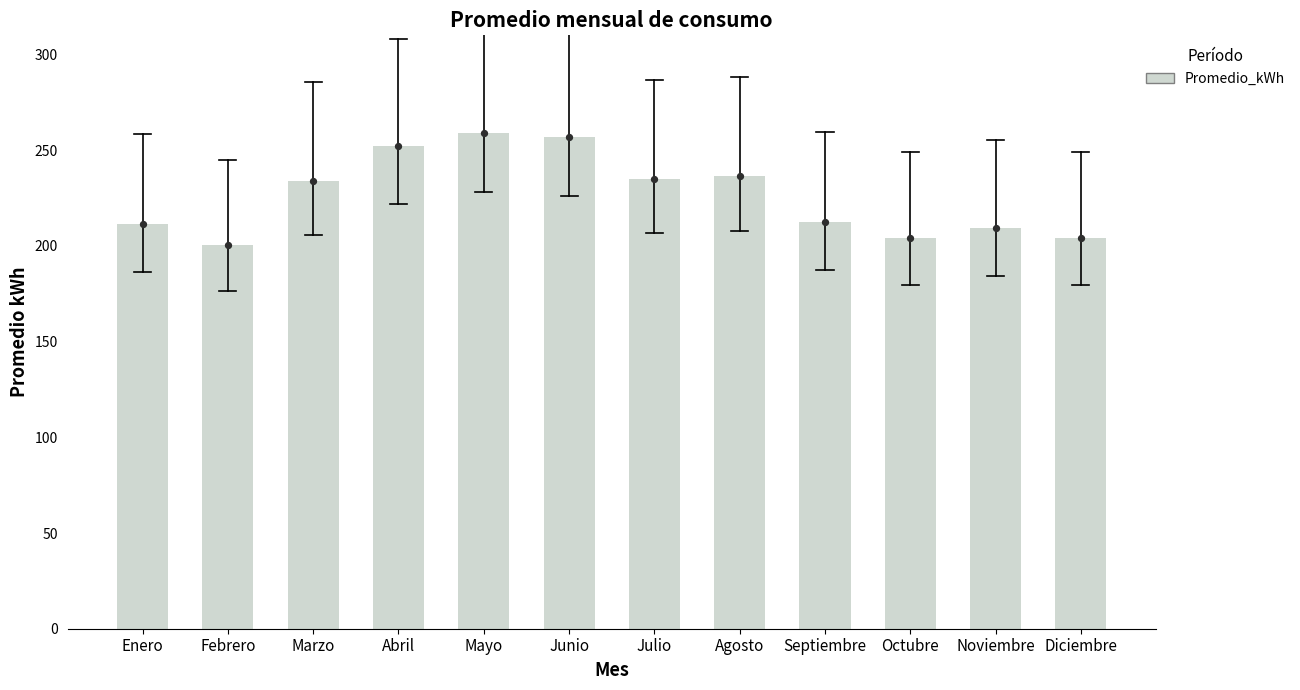

Which has a higher value, Julio or Mayo?

Mayo